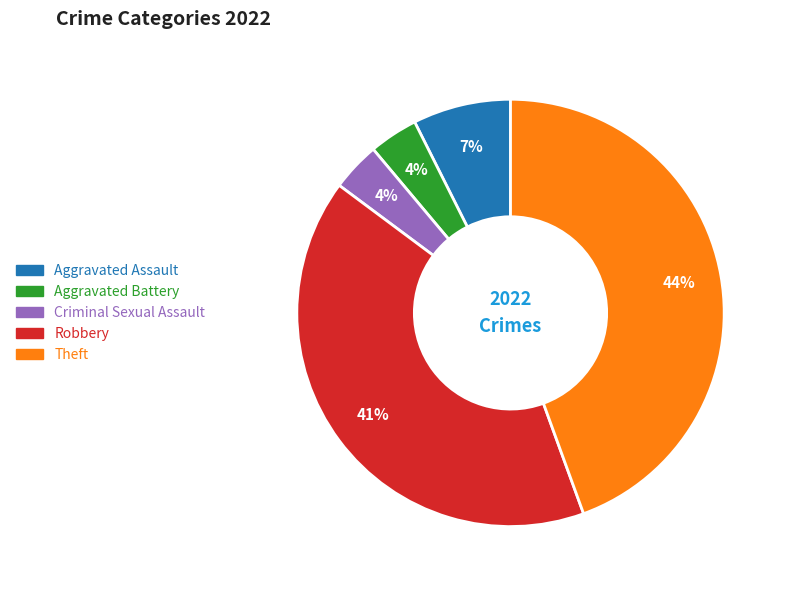

Combined, do Criminal Sexual Assault and Aggravated Battery account for over 50%?

No